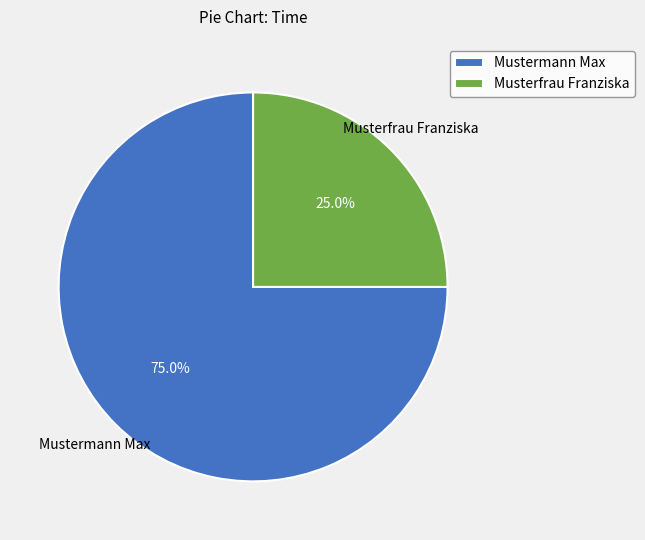

How much of the chart is everything except Musterfrau Franziska?

75.0%